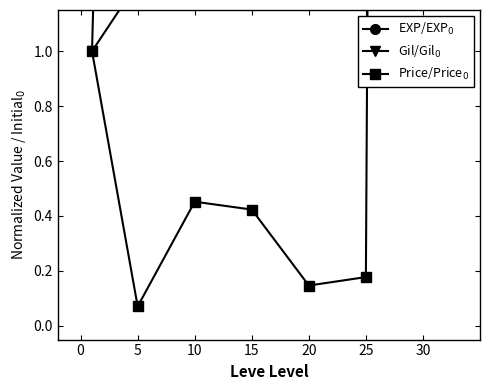

What are all the series names shown in the legend?

EXP/EXP$_0$, Gil/Gil$_0$, Price/Price$_0$